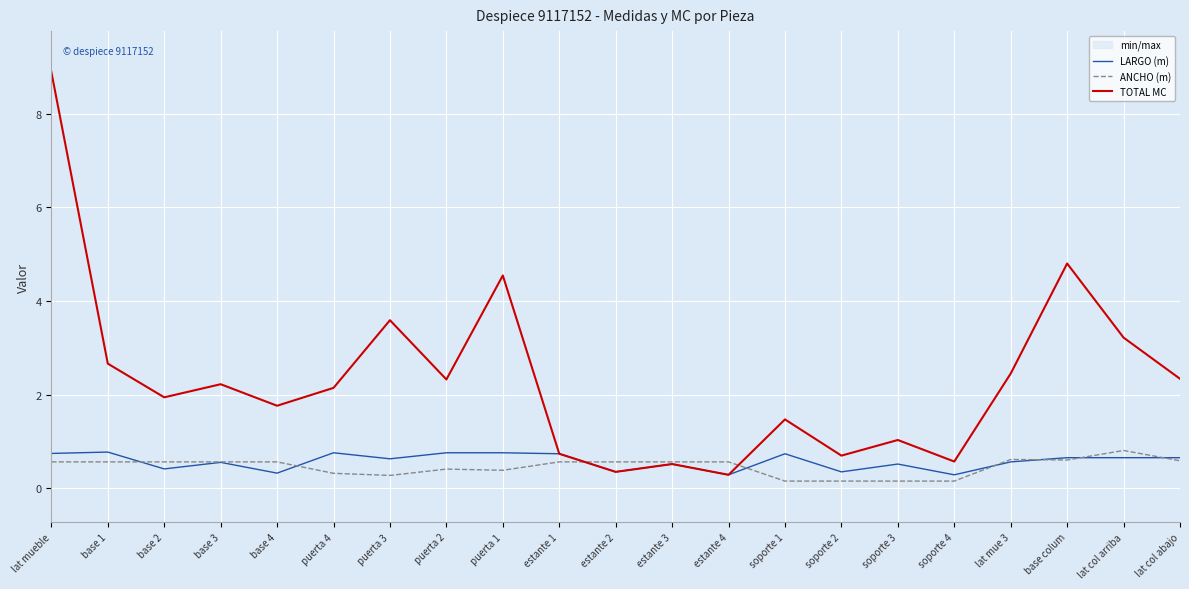

What is the difference between the TOTAL MC values at puerta 1 and base 1?

1.9